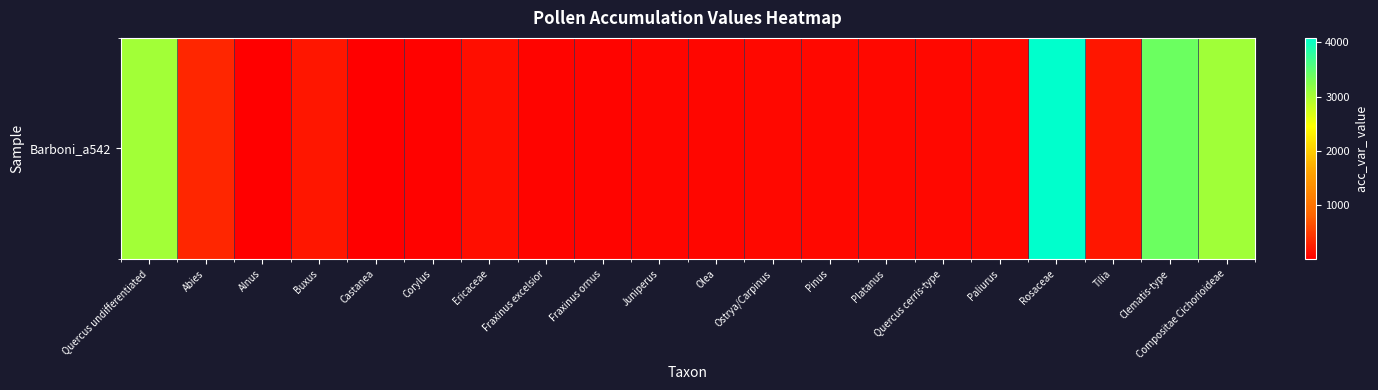

What is the difference between the values at Rosaceae and Corylus?

4051